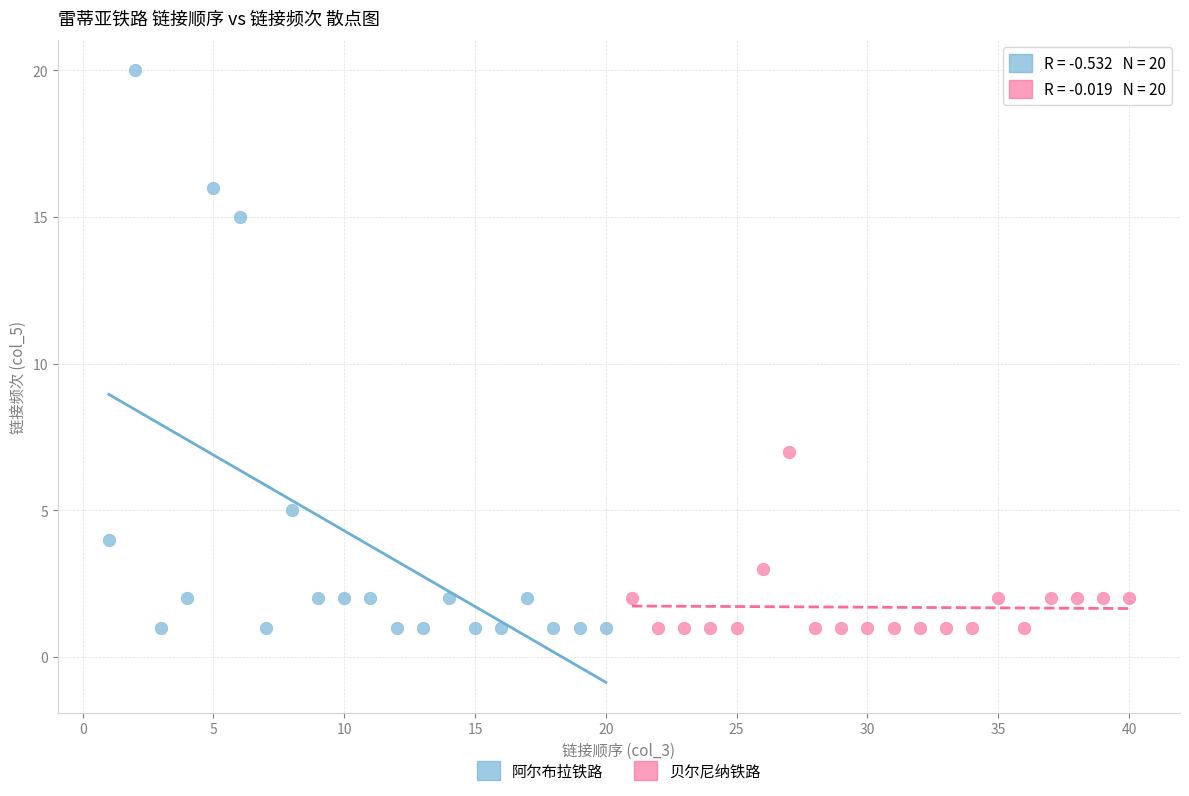

Which series contains the highest Y value?

阿尔布拉铁路